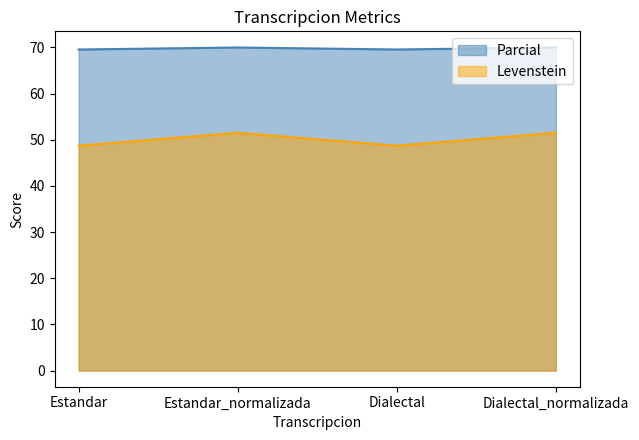

What is the difference between the second highest and second lowest values in the Parcial series?

0.4